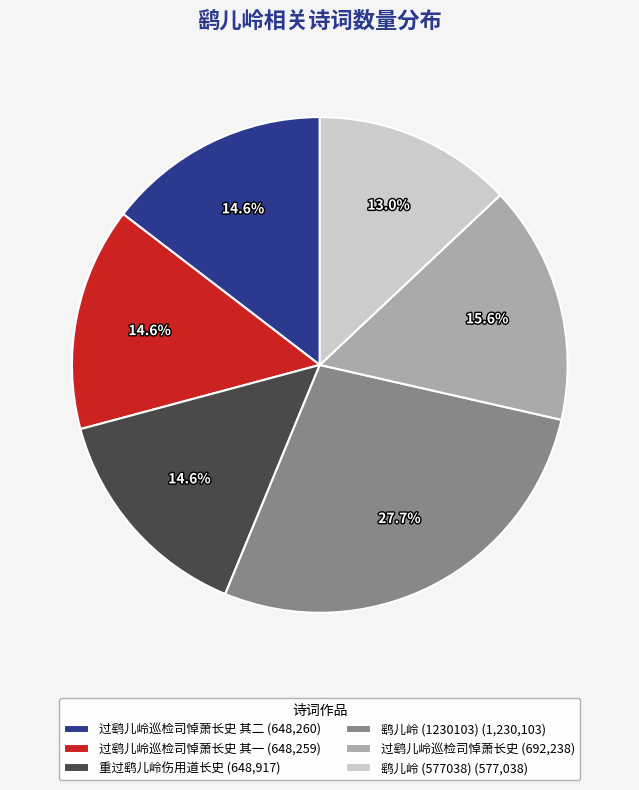

Does any single category account for the majority?

No